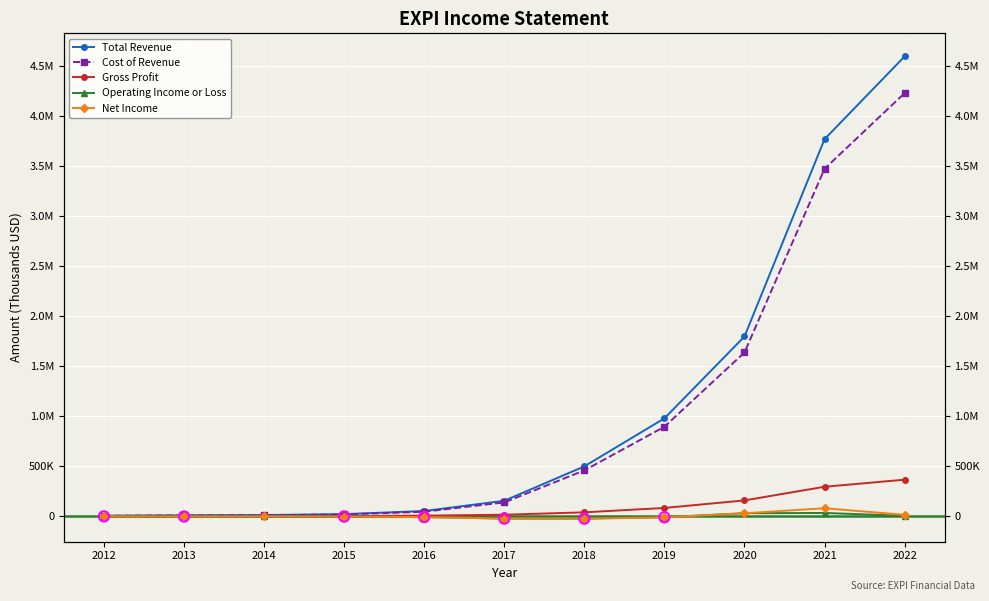

At which category is the sum across all series the highest?

2022